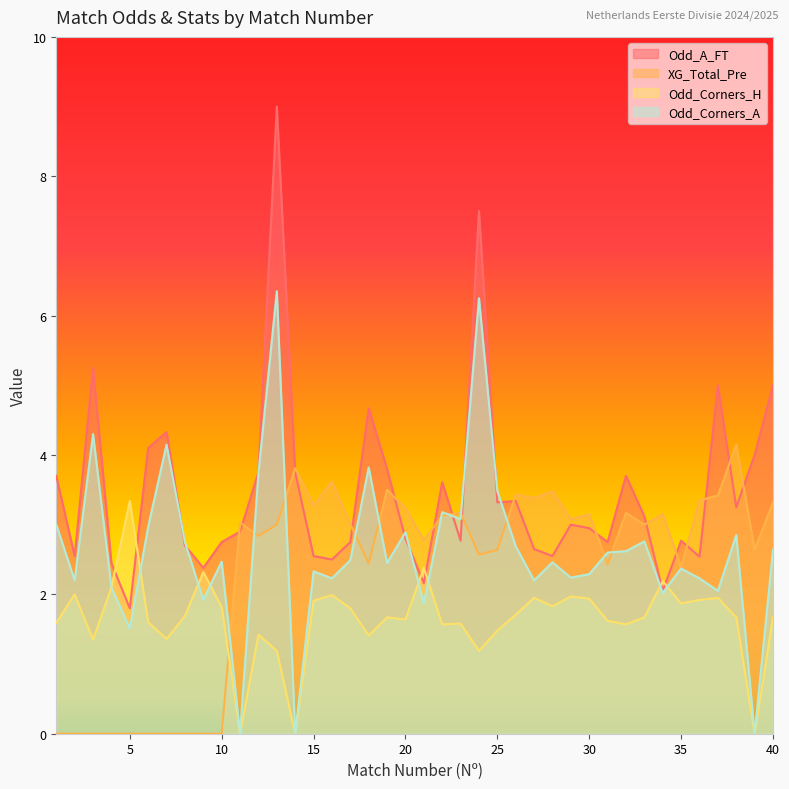

List the series in order of their overall mean, highest first.

Odd_A_FT, Odd_Corners_A, XG_Total_Pre, Odd_Corners_H